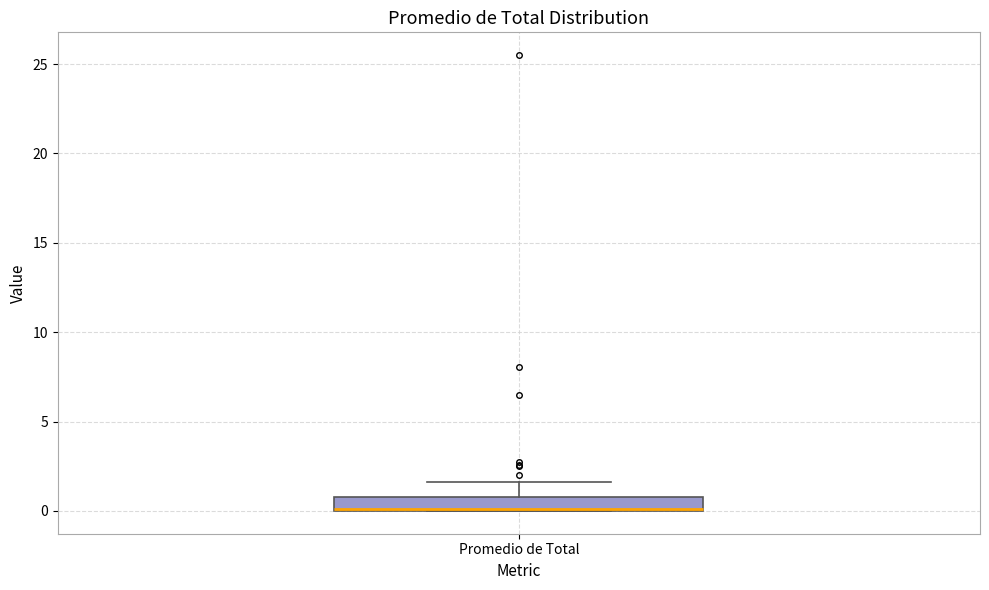

Read this box plot against the y-axis: the position of the median line, the range covered by the box, and the ends of both whiskers. The values are not printed on the chart, so give them approximately, as read against the axis.

median 0.0 (drawn on the box's lower edge), box 0.0 to 1.0, whiskers 0.0 to 1.5